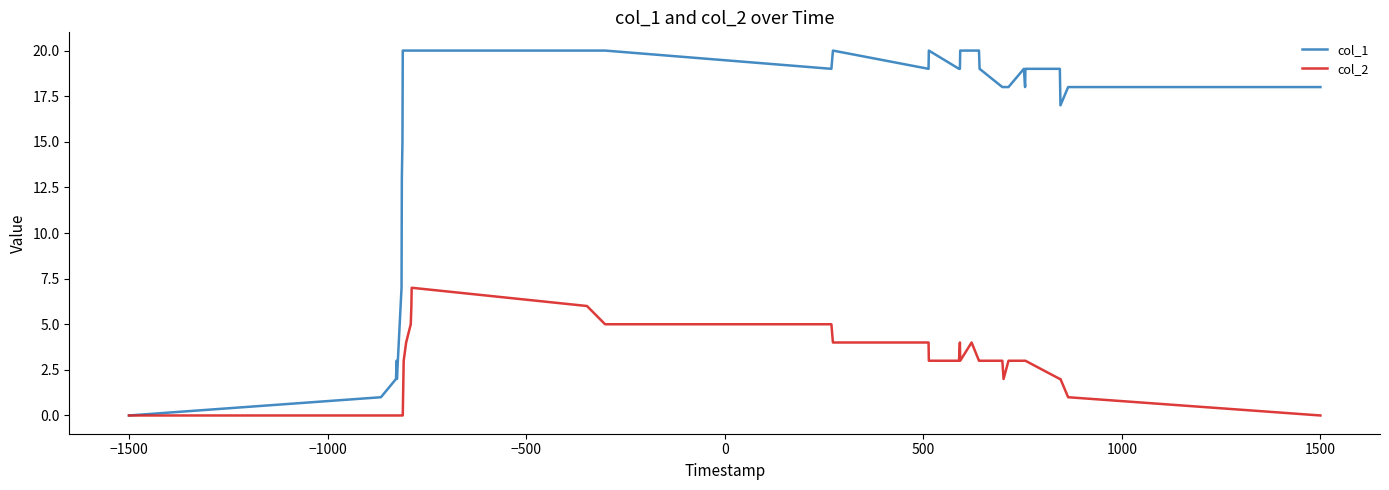

Which series has the largest total across all categories?

col_1